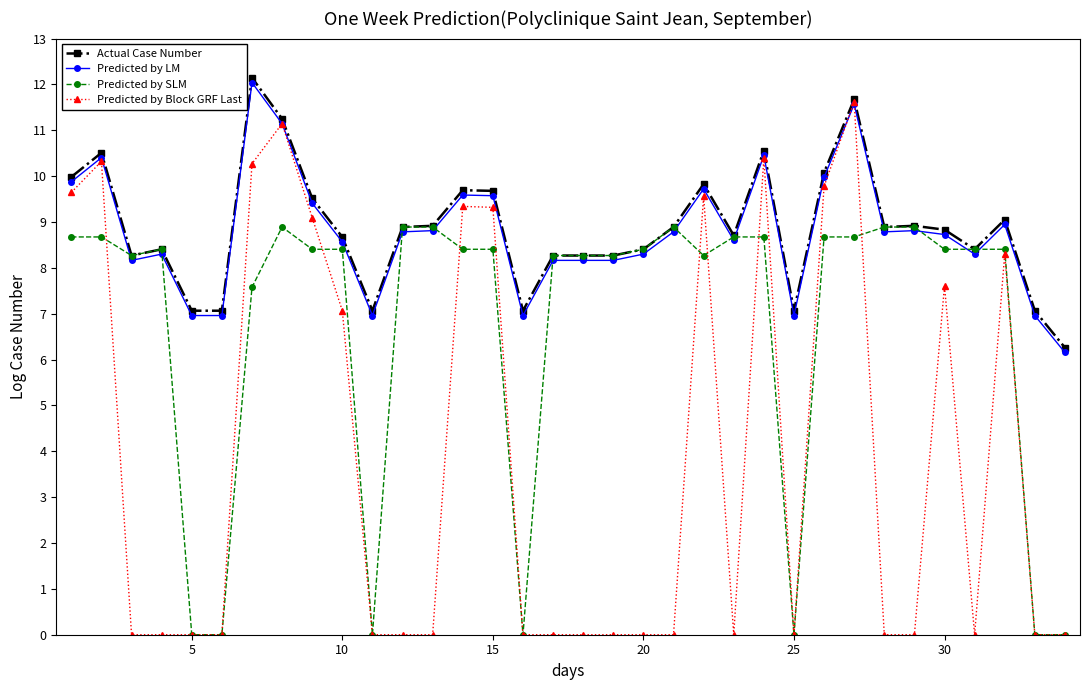

Which series has the widest spread of values?

Predicted by Block GRF Last